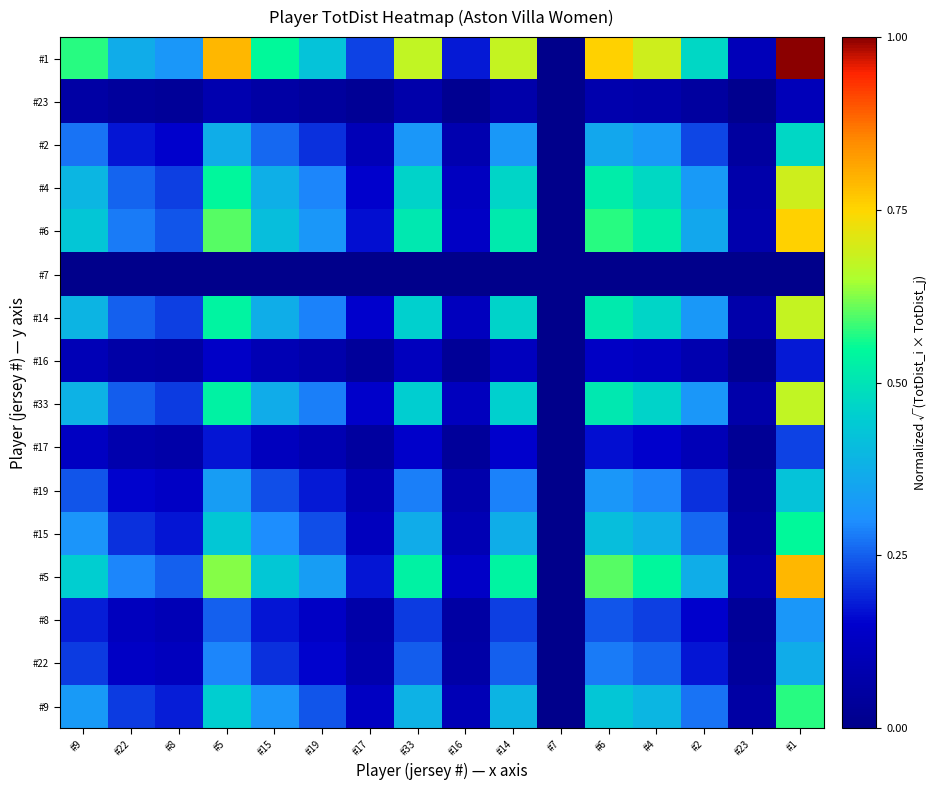

Reading left to right, list all the values displayed in this chart.

#9: #9=0.3	#22=0.2	#8=0.2	#5=0.5	#15=0.3	#19=0.2	#17=0.1	#33=0.4	#16=0.1	#14=0.4	#7=0.0	#6=0.4	#4=0.4	#2=0.3	#23=0.1	#1=0.6
#22: #9=0.2	#22=0.1	#8=0.1	#5=0.3	#15=0.2	#19=0.2	#17=0.1	#33=0.2	#16=0.1	#14=0.3	#7=0.0	#6=0.3	#4=0.3	#2=0.2	#23=0.0	#1=0.4
#8: #9=0.2	#22=0.1	#8=0.1	#5=0.3	#15=0.2	#19=0.1	#17=0.1	#33=0.2	#16=0.1	#14=0.2	#7=0.0	#6=0.2	#4=0.2	#2=0.2	#23=0.0	#1=0.3
#5: #9=0.5	#22=0.3	#8=0.3	#5=0.6	#15=0.4	#19=0.3	#17=0.2	#33=0.5	#16=0.1	#14=0.5	#7=0.0	#6=0.6	#4=0.5	#2=0.4	#23=0.1	#1=0.8
#15: #9=0.3	#22=0.2	#8=0.2	#5=0.4	#15=0.3	#19=0.2	#17=0.1	#33=0.4	#16=0.1	#14=0.4	#7=0.0	#6=0.4	#4=0.4	#2=0.3	#23=0.1	#1=0.5
#19: #9=0.2	#22=0.2	#8=0.1	#5=0.3	#15=0.2	#19=0.2	#17=0.1	#33=0.3	#16=0.1	#14=0.3	#7=0.0	#6=0.3	#4=0.3	#2=0.2	#23=0.0	#1=0.4
#17: #9=0.1	#22=0.1	#8=0.1	#5=0.2	#15=0.1	#19=0.1	#17=0.0	#33=0.1	#16=0.0	#14=0.1	#7=0.0	#6=0.2	#4=0.2	#2=0.1	#23=0.0	#1=0.2
#33: #9=0.4	#22=0.2	#8=0.2	#5=0.5	#15=0.4	#19=0.3	#17=0.1	#33=0.5	#16=0.1	#14=0.5	#7=0.0	#6=0.5	#4=0.5	#2=0.3	#23=0.1	#1=0.7
#16: #9=0.1	#22=0.1	#8=0.1	#5=0.1	#15=0.1	#19=0.1	#17=0.0	#33=0.1	#16=0.0	#14=0.1	#7=0.0	#6=0.1	#4=0.1	#2=0.1	#23=0.0	#1=0.2
#14: #9=0.4	#22=0.3	#8=0.2	#5=0.5	#15=0.4	#19=0.3	#17=0.1	#33=0.5	#16=0.1	#14=0.5	#7=0.0	#6=0.5	#4=0.5	#2=0.3	#23=0.1	#1=0.7
#7: #9=0.0	#22=0.0	#8=0.0	#5=0.0	#15=0.0	#19=0.0	#17=0.0	#33=0.0	#16=0.0	#14=0.0	#7=0.0	#6=0.0	#4=0.0	#2=0.0	#23=0.0	#1=0.0
#6: #9=0.4	#22=0.3	#8=0.2	#5=0.6	#15=0.4	#19=0.3	#17=0.2	#33=0.5	#16=0.1	#14=0.5	#7=0.0	#6=0.6	#4=0.5	#2=0.4	#23=0.1	#1=0.8
#4: #9=0.4	#22=0.3	#8=0.2	#5=0.5	#15=0.4	#19=0.3	#17=0.2	#33=0.5	#16=0.1	#14=0.5	#7=0.0	#6=0.5	#4=0.5	#2=0.3	#23=0.1	#1=0.7
#2: #9=0.3	#22=0.2	#8=0.2	#5=0.4	#15=0.3	#19=0.2	#17=0.1	#33=0.3	#16=0.1	#14=0.3	#7=0.0	#6=0.4	#4=0.3	#2=0.2	#23=0.1	#1=0.5
#23: #9=0.1	#22=0.0	#8=0.0	#5=0.1	#15=0.1	#19=0.0	#17=0.0	#33=0.1	#16=0.0	#14=0.1	#7=0.0	#6=0.1	#4=0.1	#2=0.1	#23=0.0	#1=0.1
#1: #9=0.6	#22=0.4	#8=0.3	#5=0.8	#15=0.5	#19=0.4	#17=0.2	#33=0.7	#16=0.2	#14=0.7	#7=0.0	#6=0.8	#4=0.7	#2=0.5	#23=0.1	#1=1.0